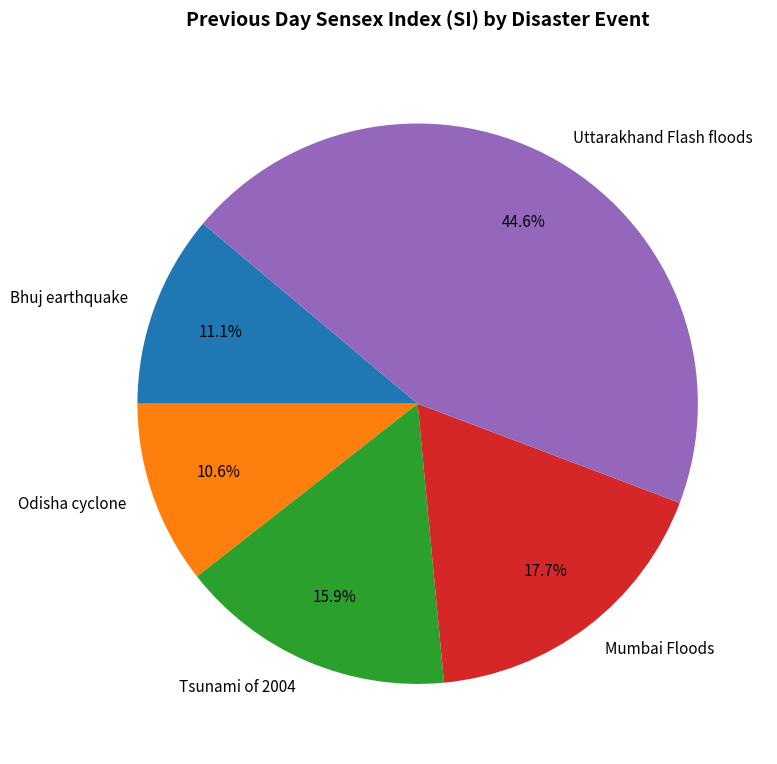

What percentage is NOT represented by Mumbai Floods?

82.3%